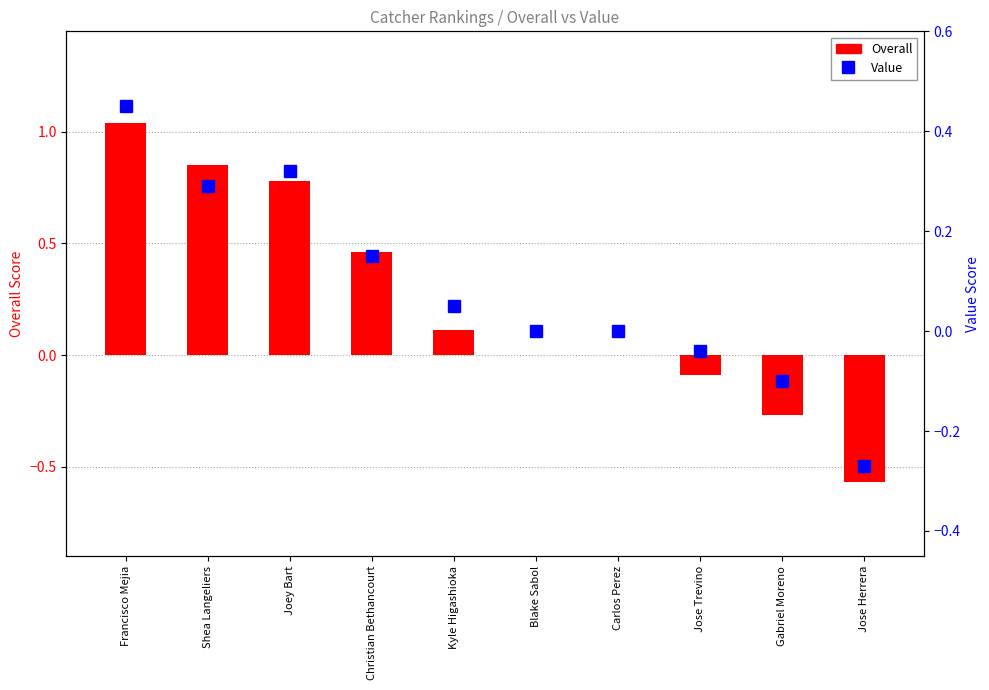

What are all the series names shown in the legend?

Overall, Value